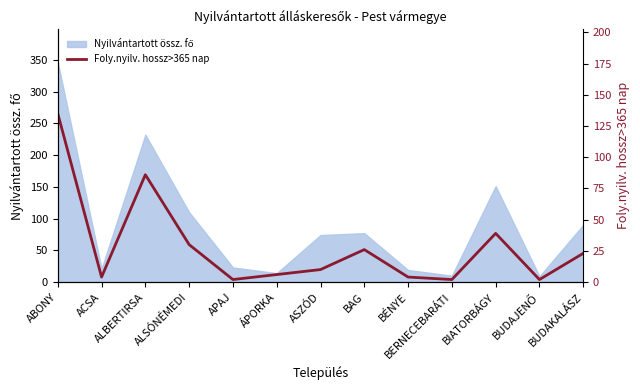

What is the label of the 4th point from the right?

BERNECEBARÁTI